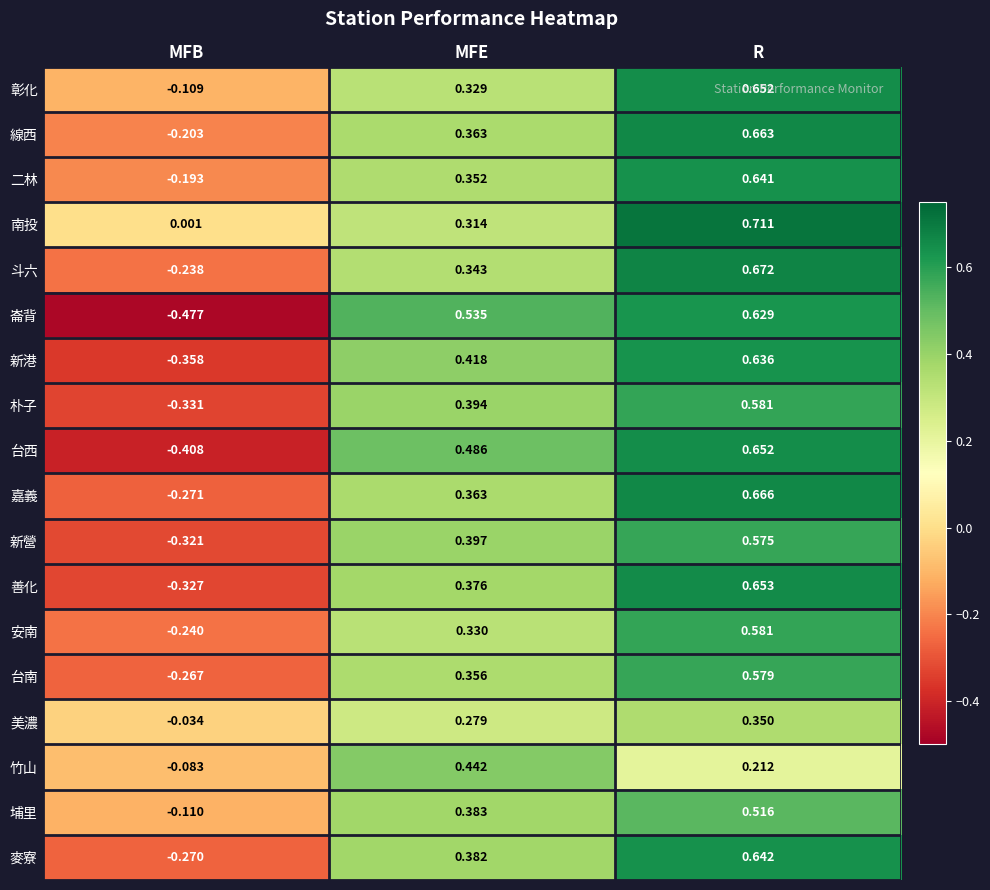

At which label does 崙背 first exceed 0?

MFE